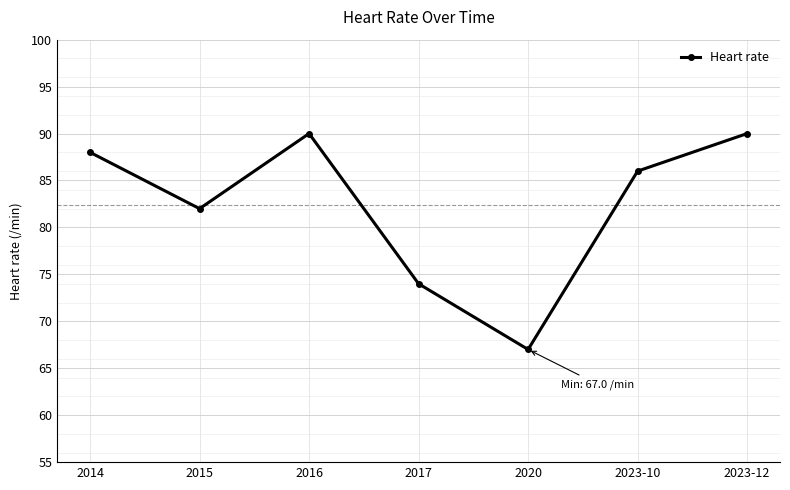

Is it true that the value at 2014 is 130?

False